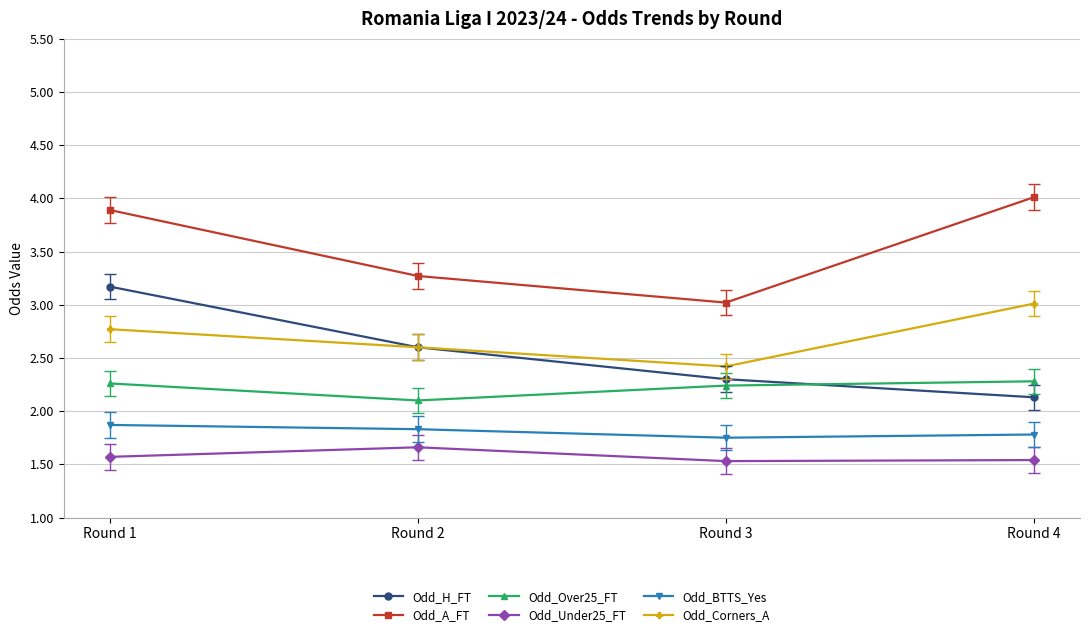

What are all the series names shown in the legend?

Odd_H_FT, Odd_A_FT, Odd_Over25_FT, Odd_Under25_FT, Odd_BTTS_Yes, Odd_Corners_A